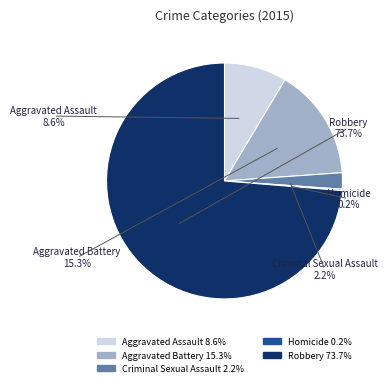

The Homicide slice represents 1% of the pie. True or false?

False